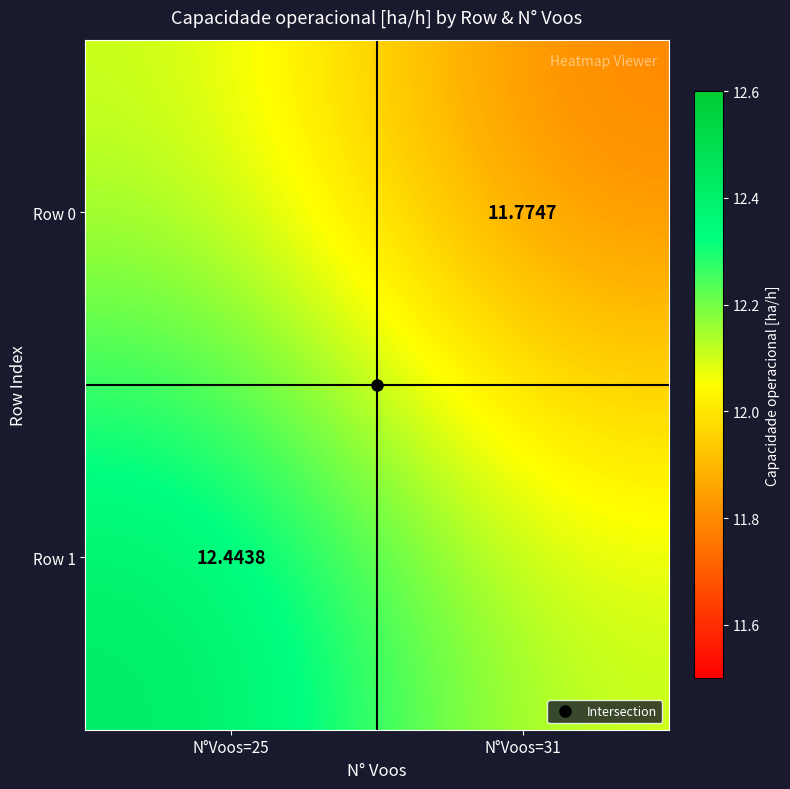

Is the value of Row 1 at N°Voos=31 greater than the value of Row 0 at N°Voos=31?

Yes